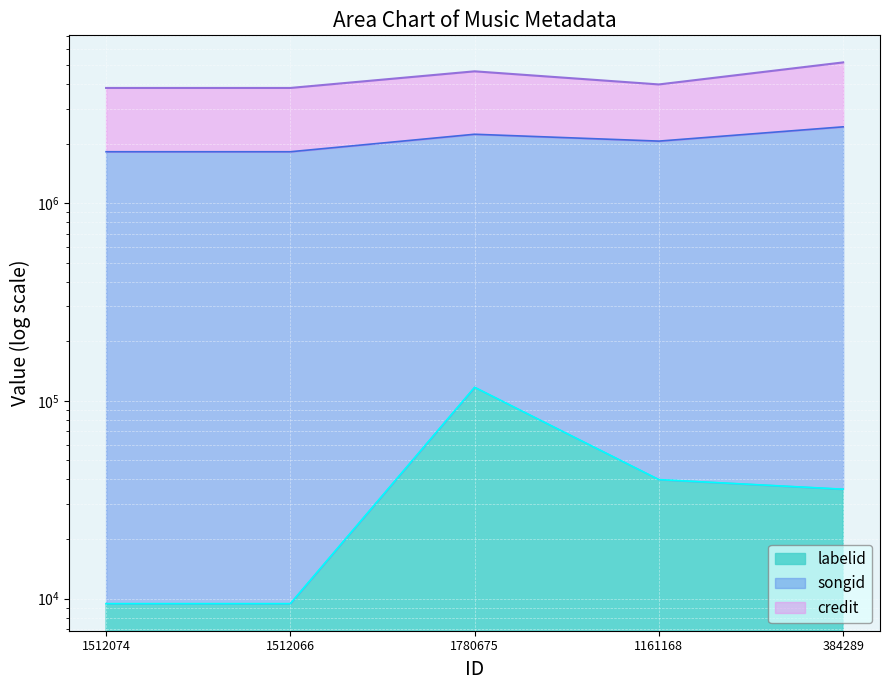

What is the total value across all series at 1512066?

1827854